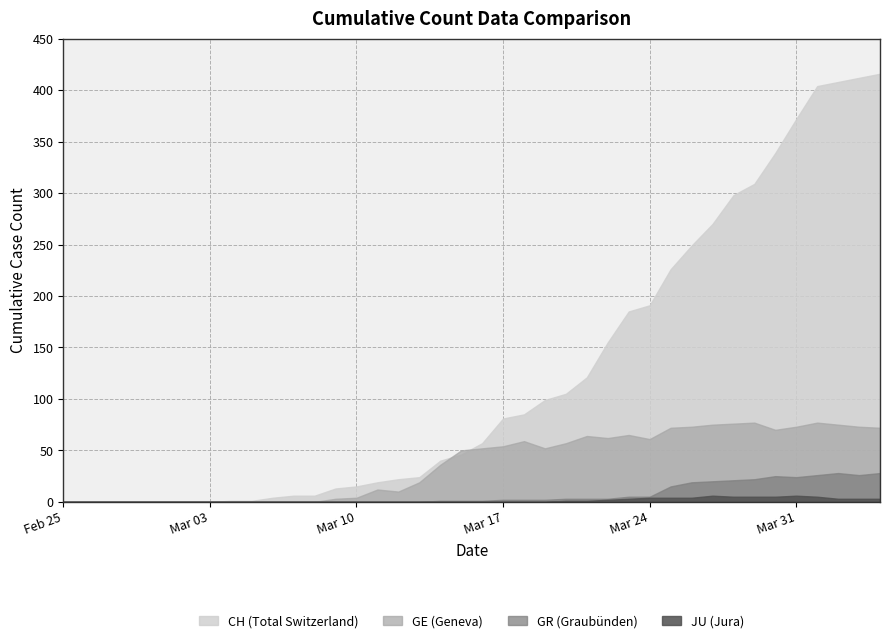

The value of GR at 2020-04-04 is 48. True or false?

False